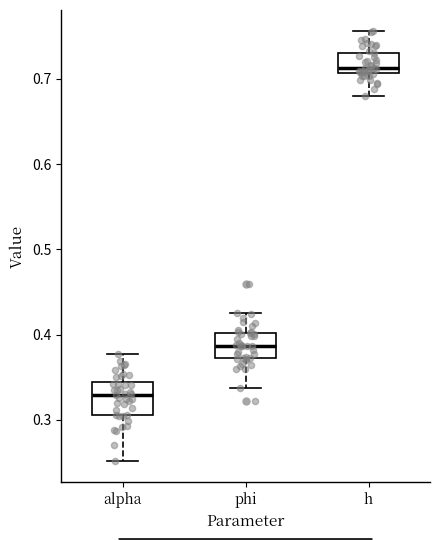

Reading left to right, transcribe this box plot: for each box, give where its median line is, the range the box spans, and where its two whiskers end, as read against the y-axis. The values are not printed on the chart, so give them approximately, as read against the axis.

alpha: median 0.33, box 0.31 to 0.34, whiskers 0.25 to 0.38
phi: median 0.39, box 0.37 to 0.40, whiskers 0.34 to 0.43
h: median 0.71 (just above the box's lower edge), box 0.71 to 0.73, whiskers 0.68 to 0.76